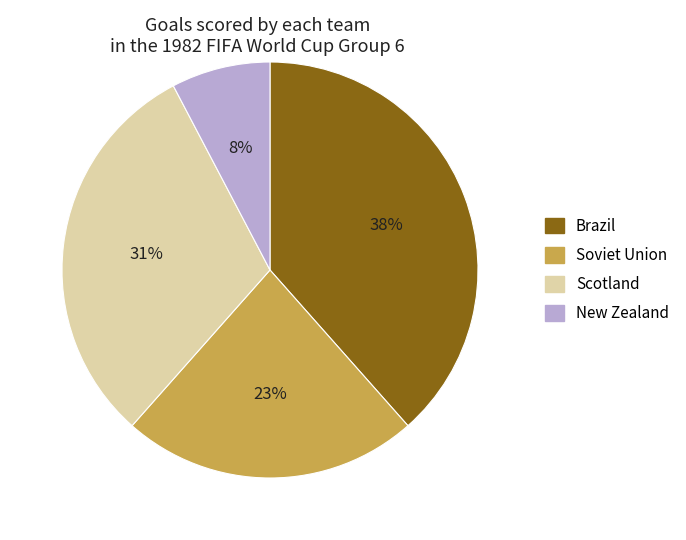

Is there a majority slice in this chart?

No